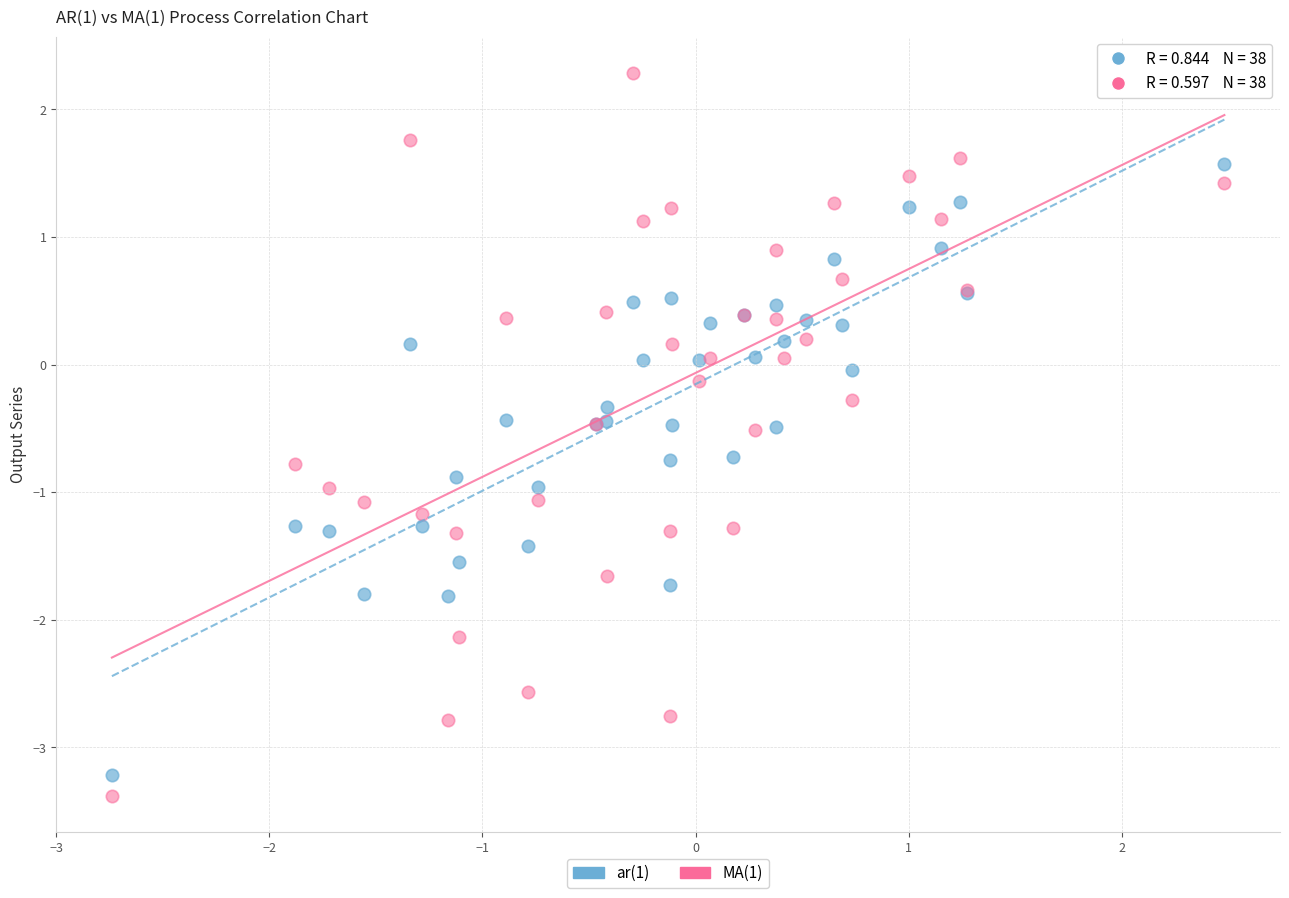

Which series reaches the maximum Y coordinate?

MA(1)